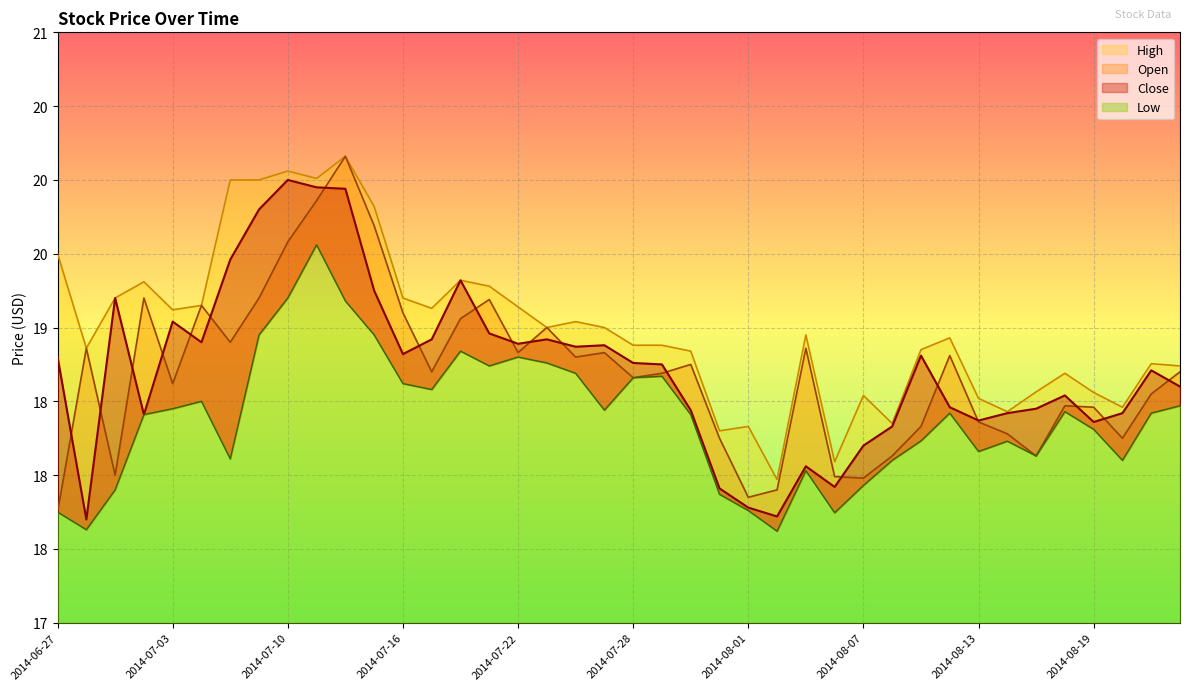

Where is Close nearest to the value 18?

2014-08-05